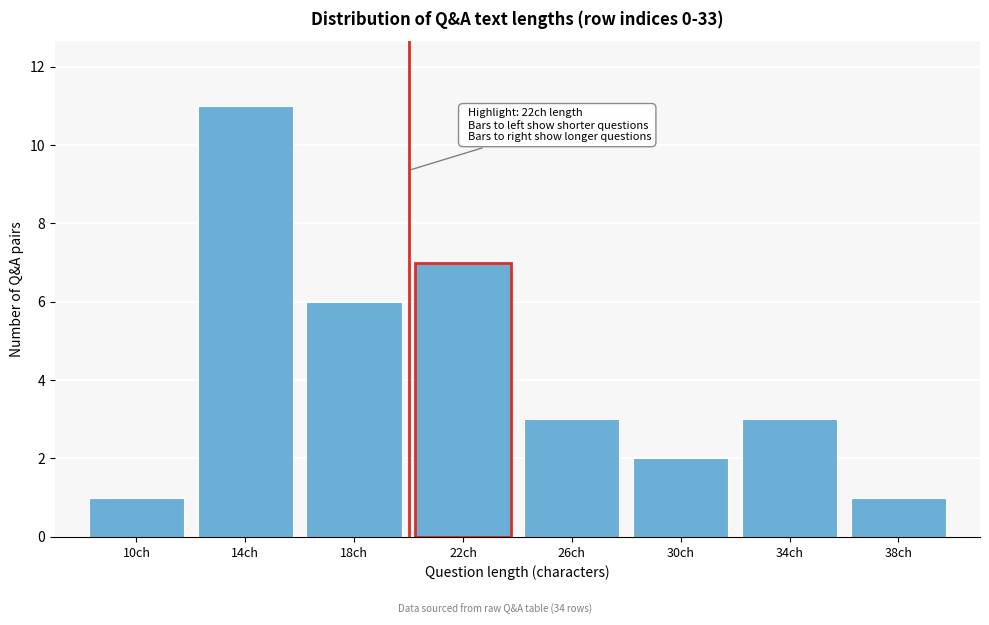

Reading right to left, extract all data points from this chart.

38ch=1	34ch=3	30ch=2	26ch=3	22ch=7	18ch=6	14ch=11	10ch=1